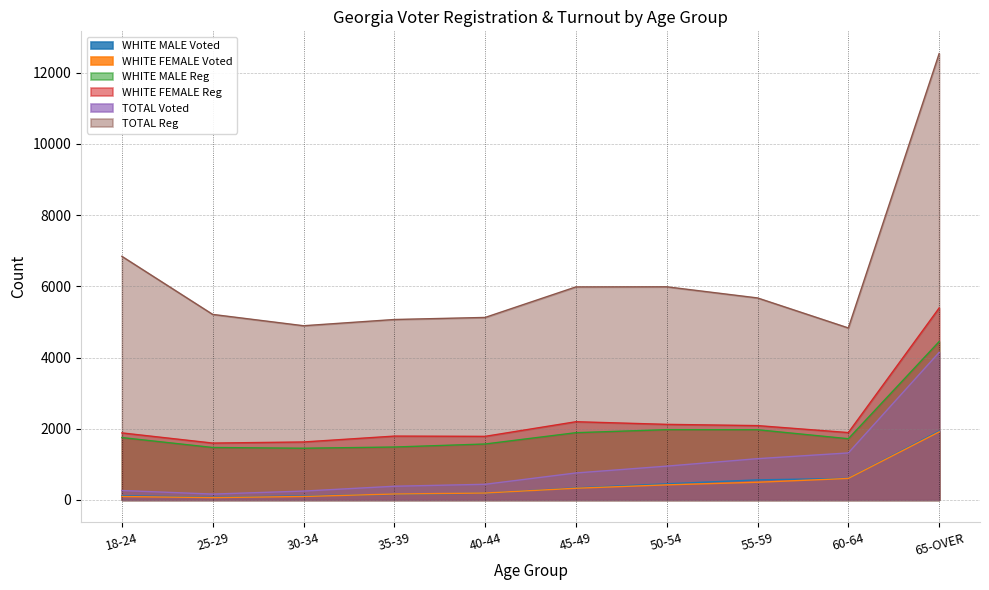

What is the difference between the WHITE FEMALE Voted values at 60-64 and 18-24?

508